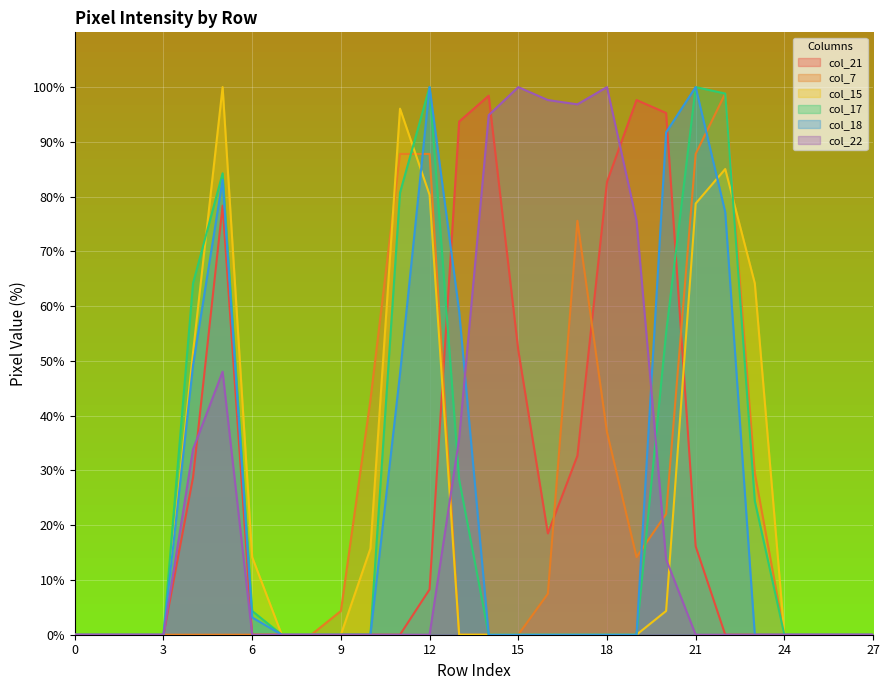

What are all the series names shown in the legend?

col_21, col_7, col_15, col_17, col_18, col_22